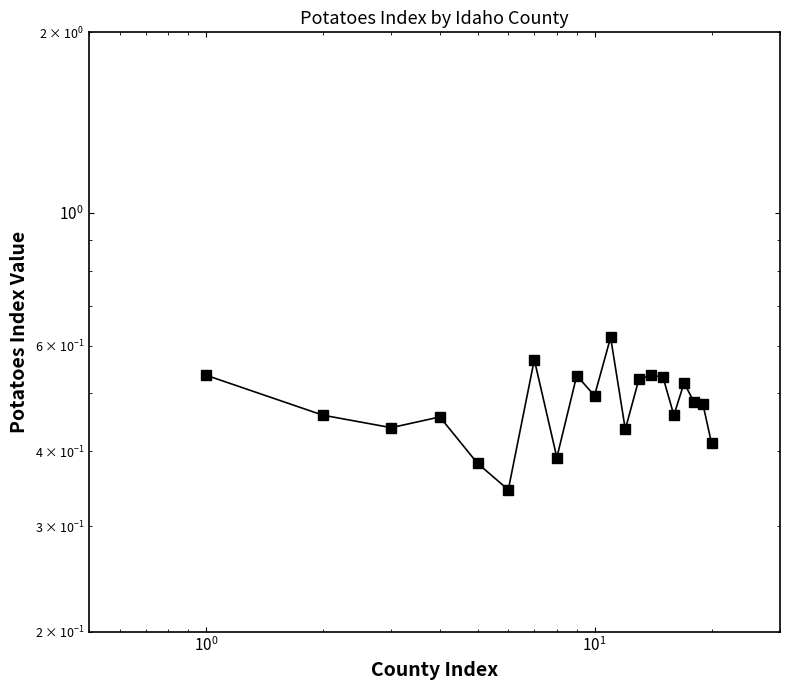

True or false: the data shows 0.9 at 6.

False